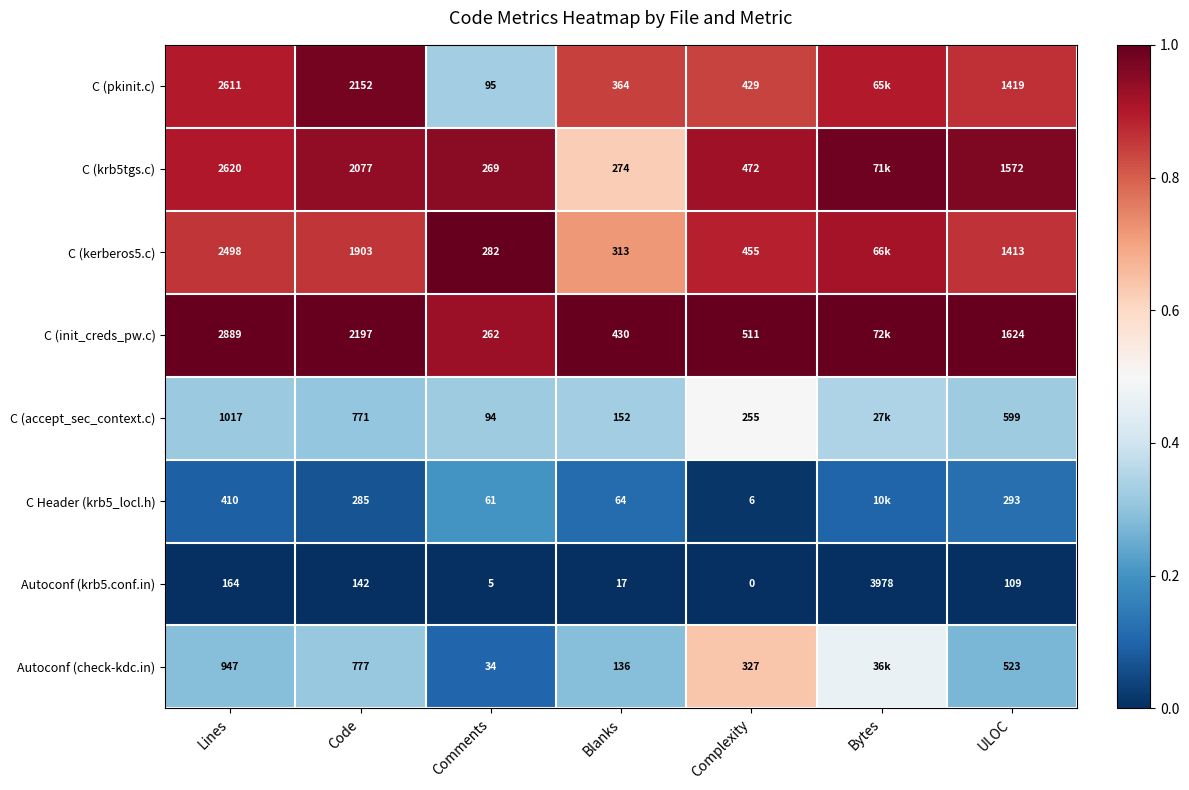

True or false: C Header (krb5_locl.h) has a value of 0.1 at Lines.

False